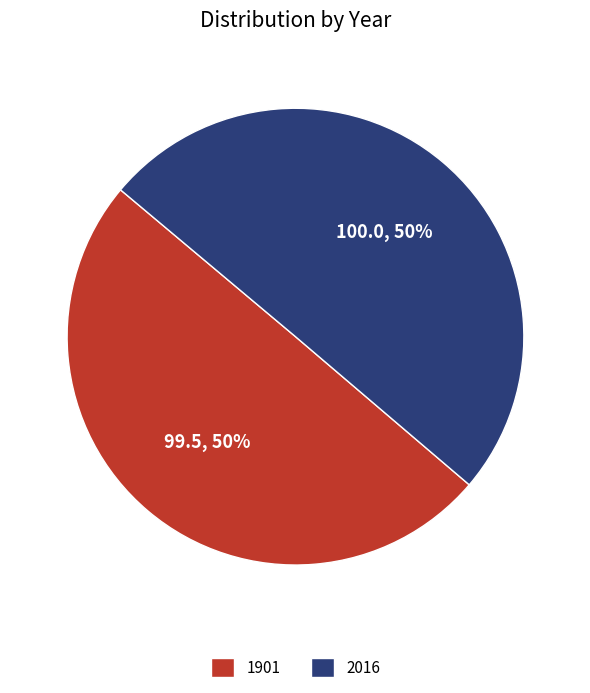

How many slices are in this pie chart?

2